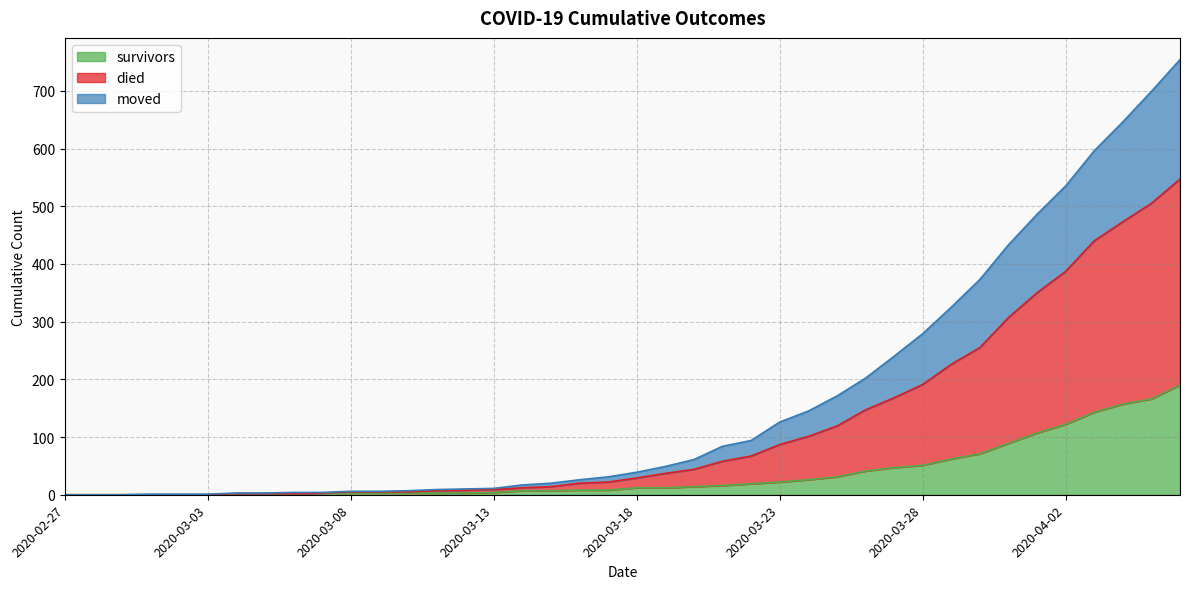

What is the total value across all series at 2020-03-28?

279